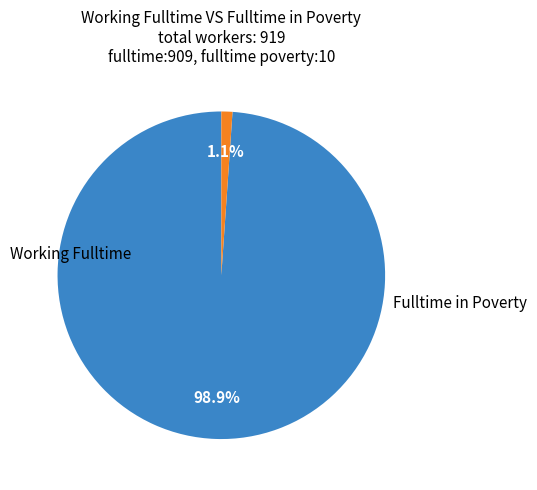

Does any single category account for the majority?

Yes